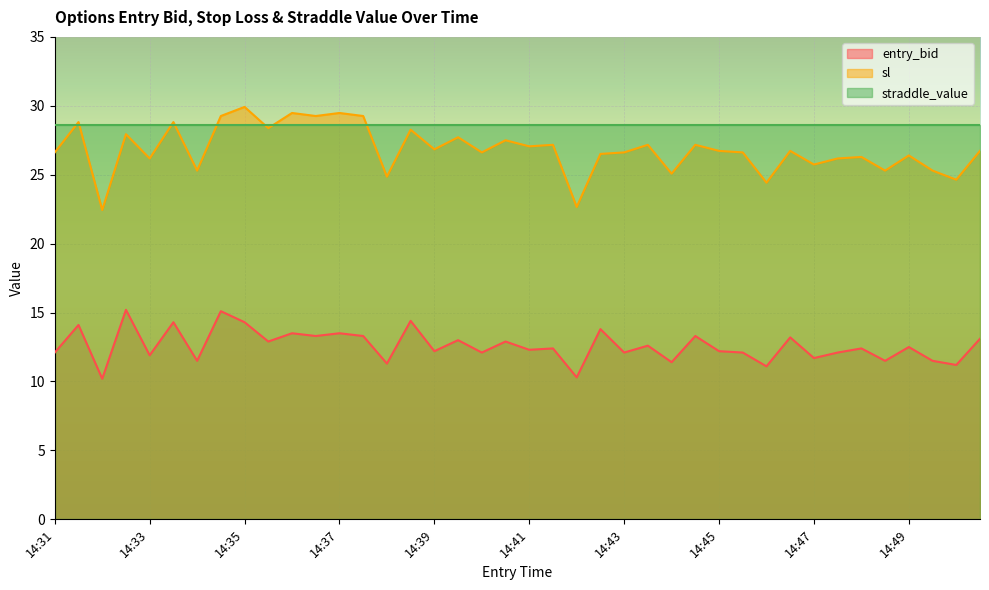

At how many categories does at least one series exceed 17?

40